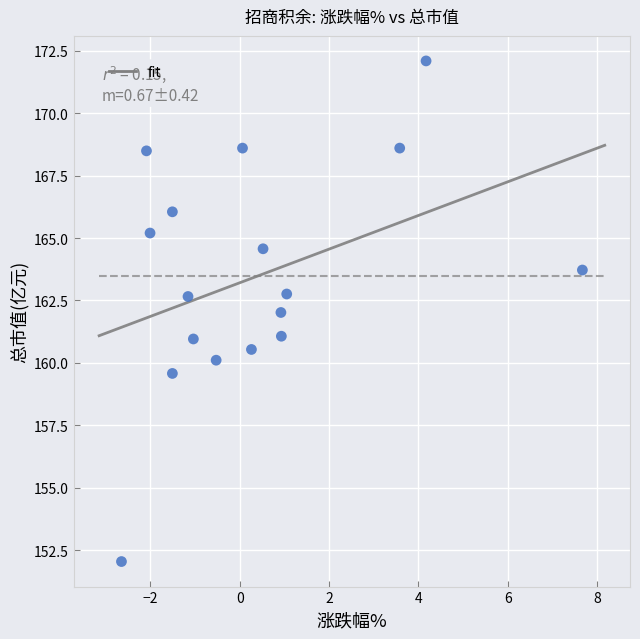

What is the range of Y values (max minus min)?

20.0